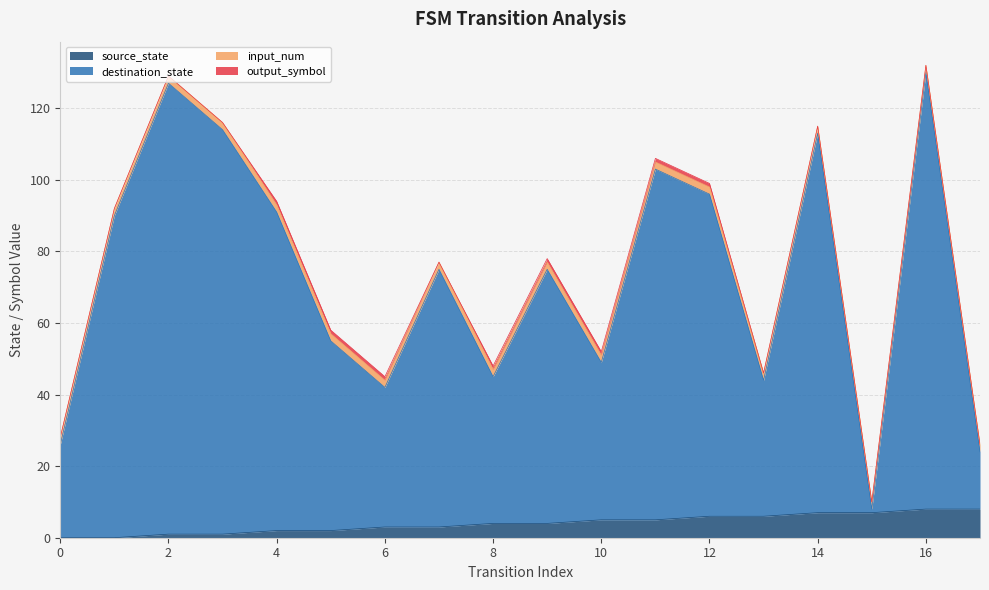

The destination_state series shows 39 at 3. True or false?

False